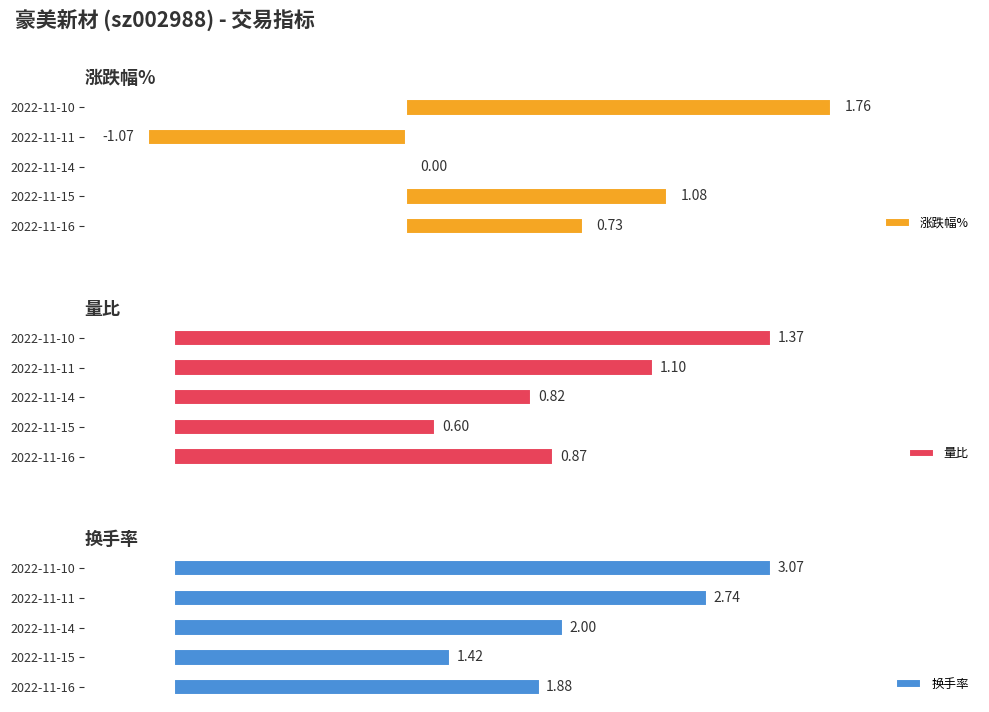

Which category has the highest value in the 换手率 series?

2022-11-10